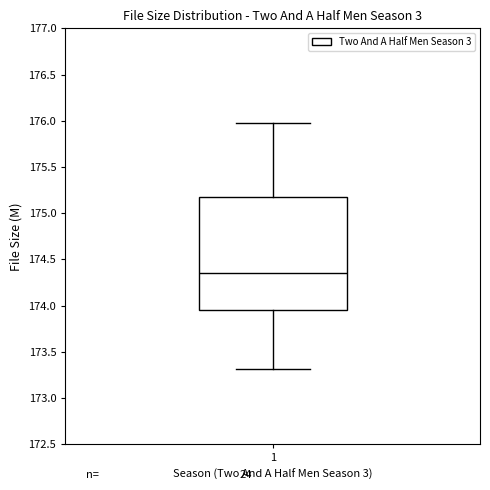

Read this box plot against the y-axis: the position of the median line, the range covered by the box, and the ends of both whiskers. The values are not printed on the chart, so give them approximately, as read against the axis.

median 174.35, box 173.95 to 175.15, whiskers 173.30 to 176.00